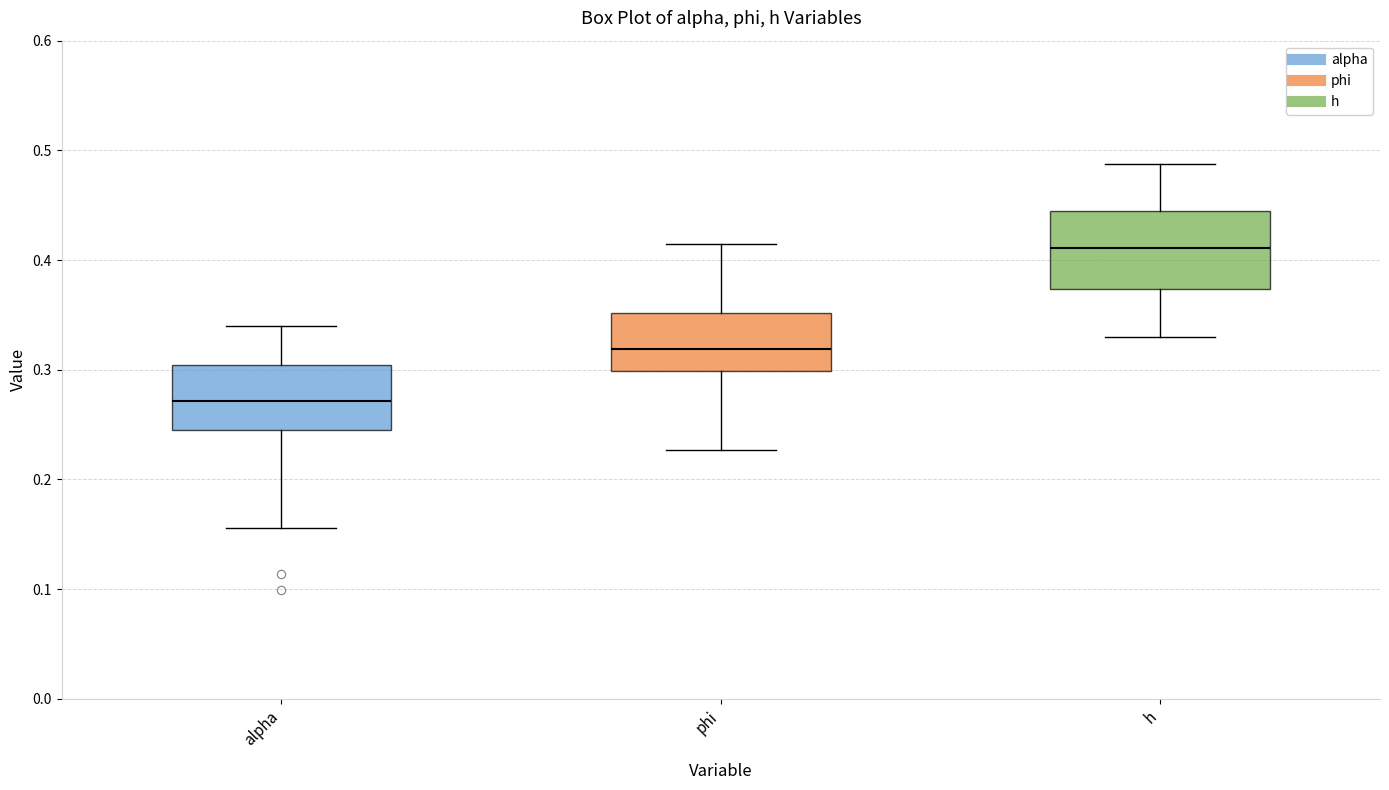

Reading left to right, read every box against the y-axis: the position of its median line, the range the box covers, and the ends of its whiskers. The values are not printed on the chart, so give them approximately, as read against the axis.

alpha: median 0.27, box 0.24 to 0.30, whiskers 0.16 to 0.34
phi: median 0.32, box 0.30 to 0.35, whiskers 0.23 to 0.42
h: median 0.41, box 0.37 to 0.44, whiskers 0.33 to 0.49